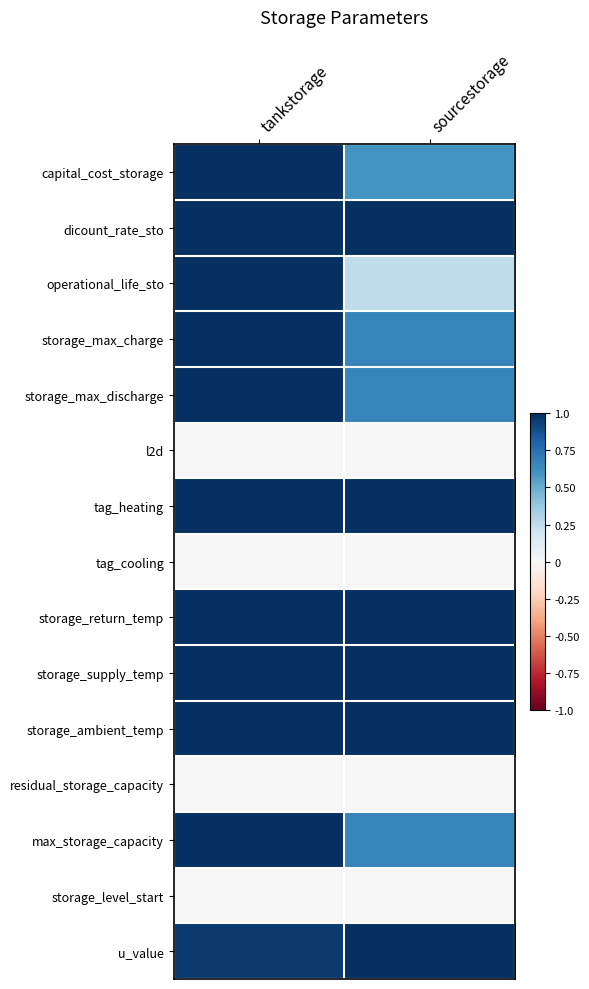

Reading left to right, extract all data points from this chart.

capital_cost_storage: tankstorage=1.0	sourcestorage=0.6
dicount_rate_sto: tankstorage=1.0	sourcestorage=1.0
operational_life_sto: tankstorage=1.0	sourcestorage=0.2
storage_max_charge: tankstorage=1.0	sourcestorage=0.7
storage_max_discharge: tankstorage=1.0	sourcestorage=0.7
l2d: tankstorage=0.0	sourcestorage=0.0
tag_heating: tankstorage=1.0	sourcestorage=1.0
tag_cooling: tankstorage=0.0	sourcestorage=0.0
storage_return_temp: tankstorage=1.0	sourcestorage=1.0
storage_supply_temp: tankstorage=1.0	sourcestorage=1.0
storage_ambient_temp: tankstorage=1.0	sourcestorage=1.0
residual_storage_capacity: tankstorage=0.0	sourcestorage=0.0
max_storage_capacity: tankstorage=1.0	sourcestorage=0.7
storage_level_start: tankstorage=0.0	sourcestorage=0.0
u_value: tankstorage=1.0	sourcestorage=1.0